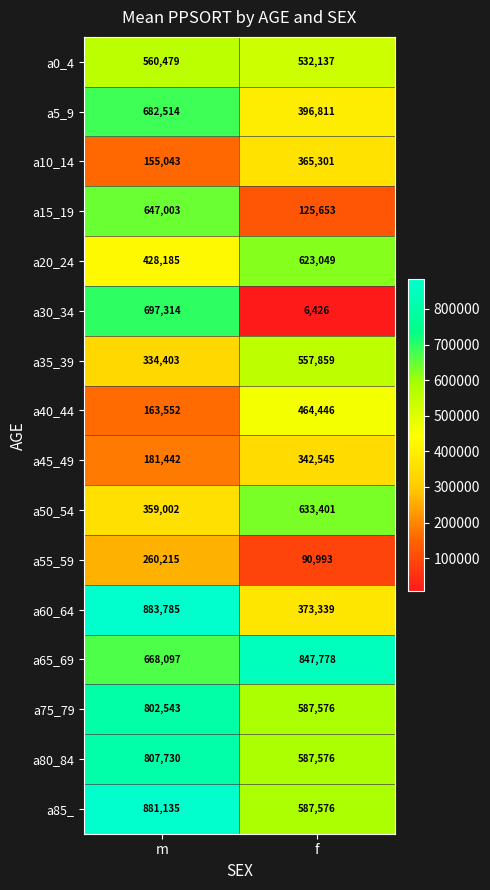

True or false: a60_64 has a value of 1305867 at m.

False